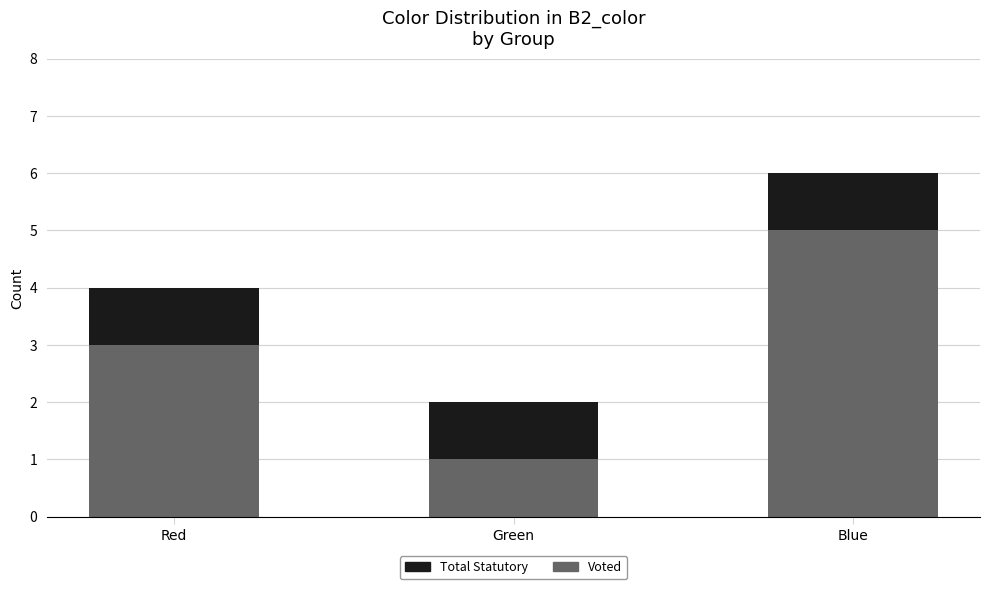

What is the highest value of the Voted series?

5